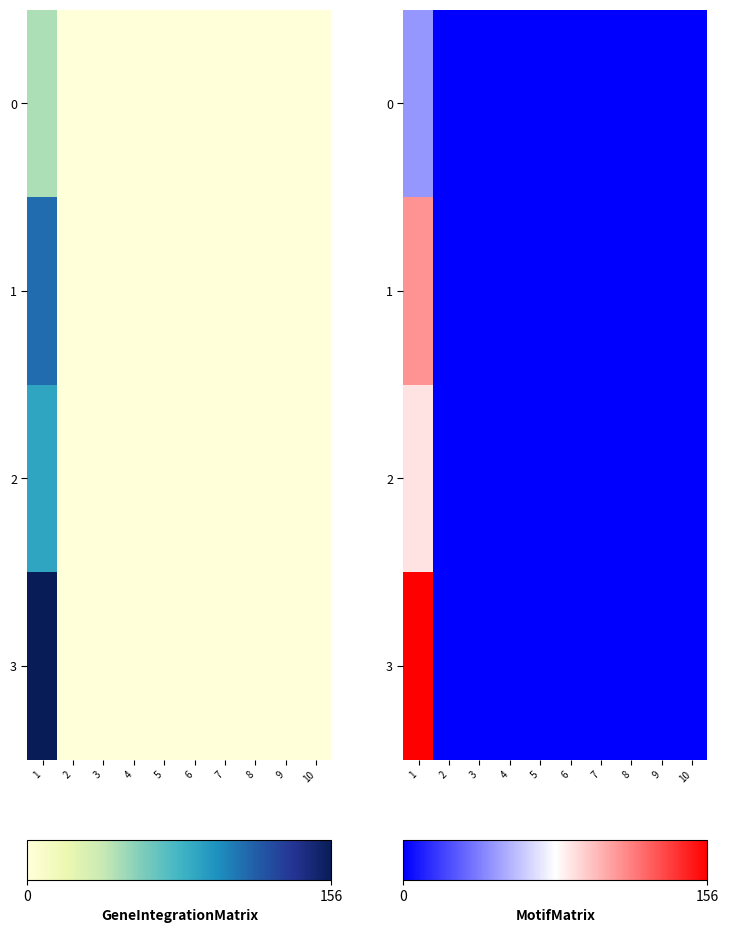

Which series has the widest spread of values?

3